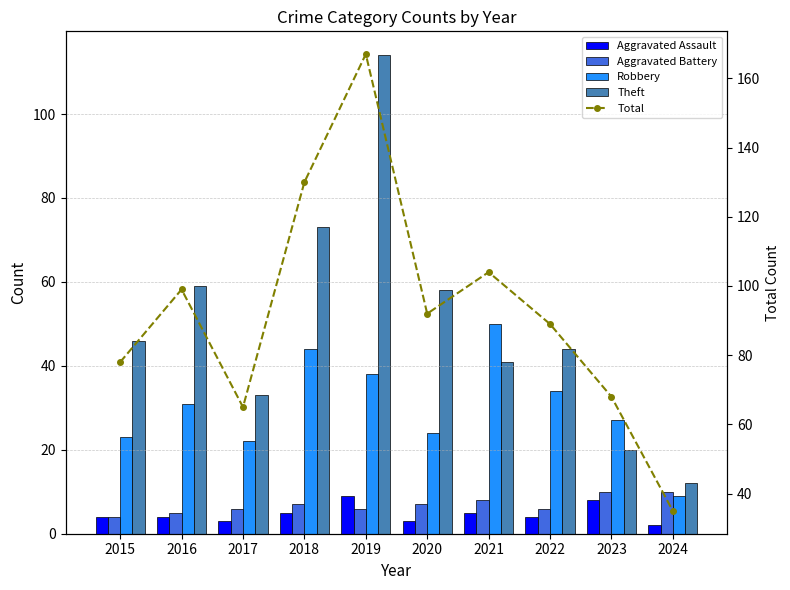

Is the value of Robbery at 2024 greater than the value of Total at 2019?

No